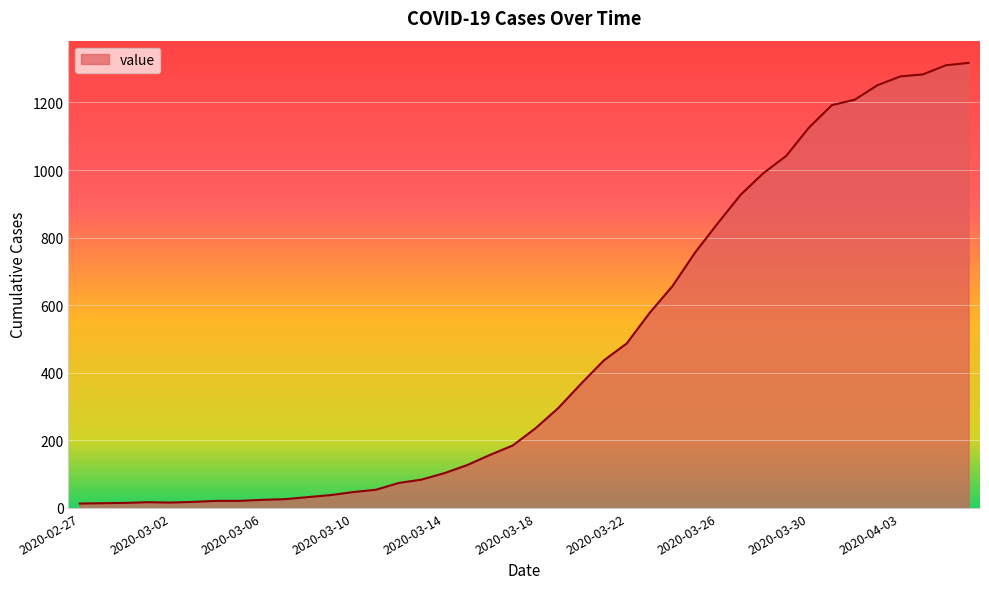

What is the maximum value shown in the chart?

1317